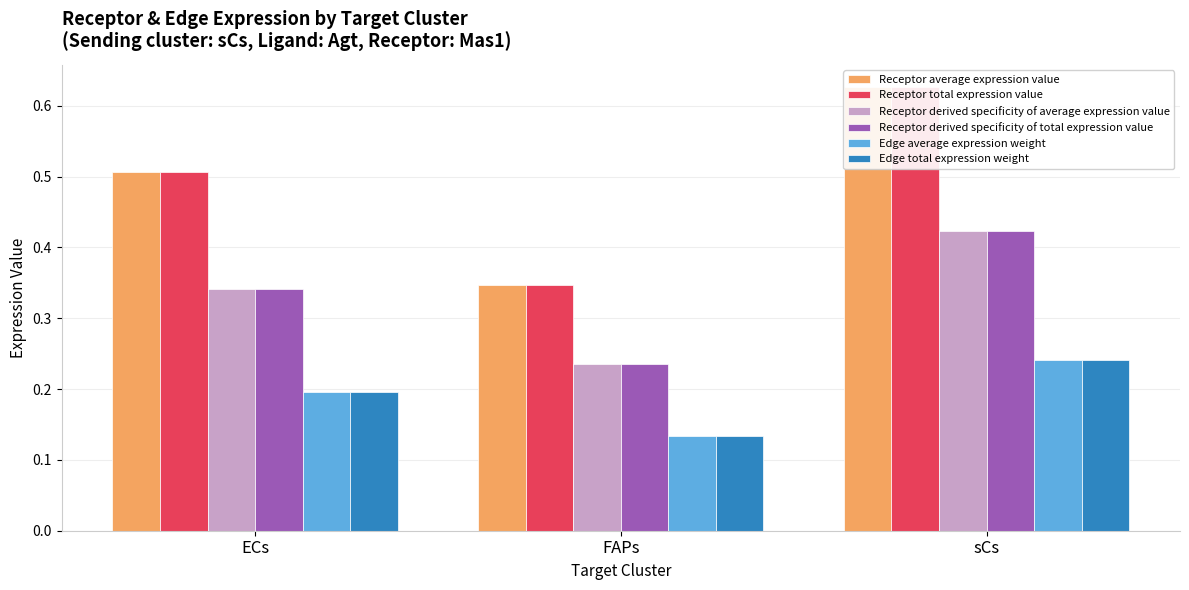

How many Receptor total expression value values are between 0 and 1?

3